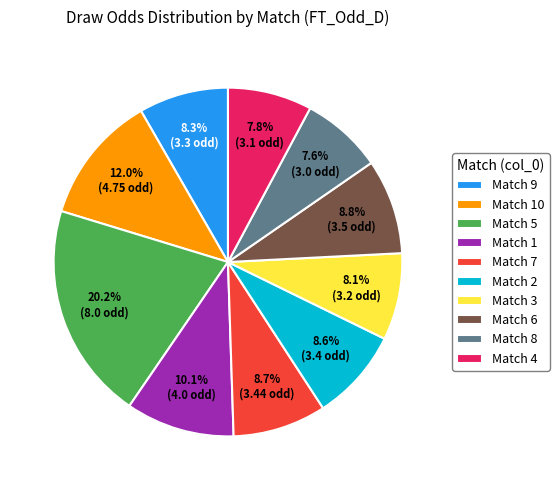

Which category has the biggest portion of the pie?

Match 5